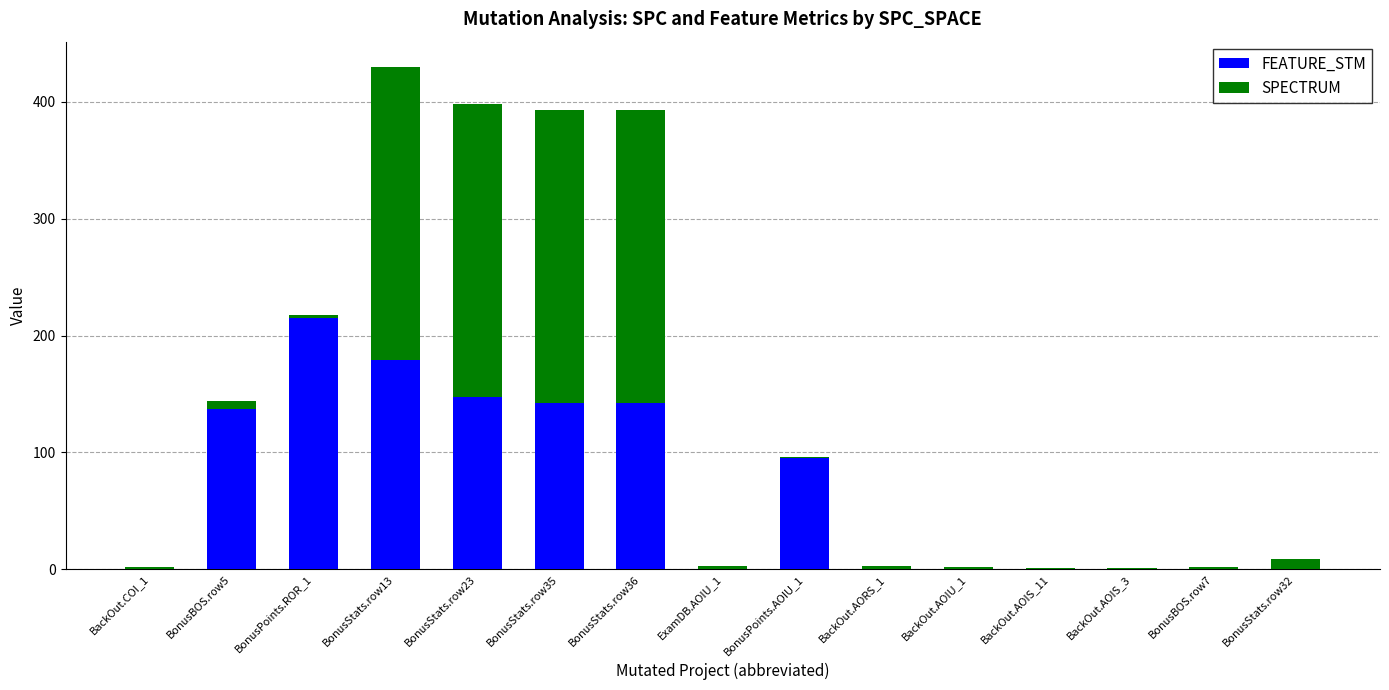

What is the sum of all FEATURE_STM values?

1057